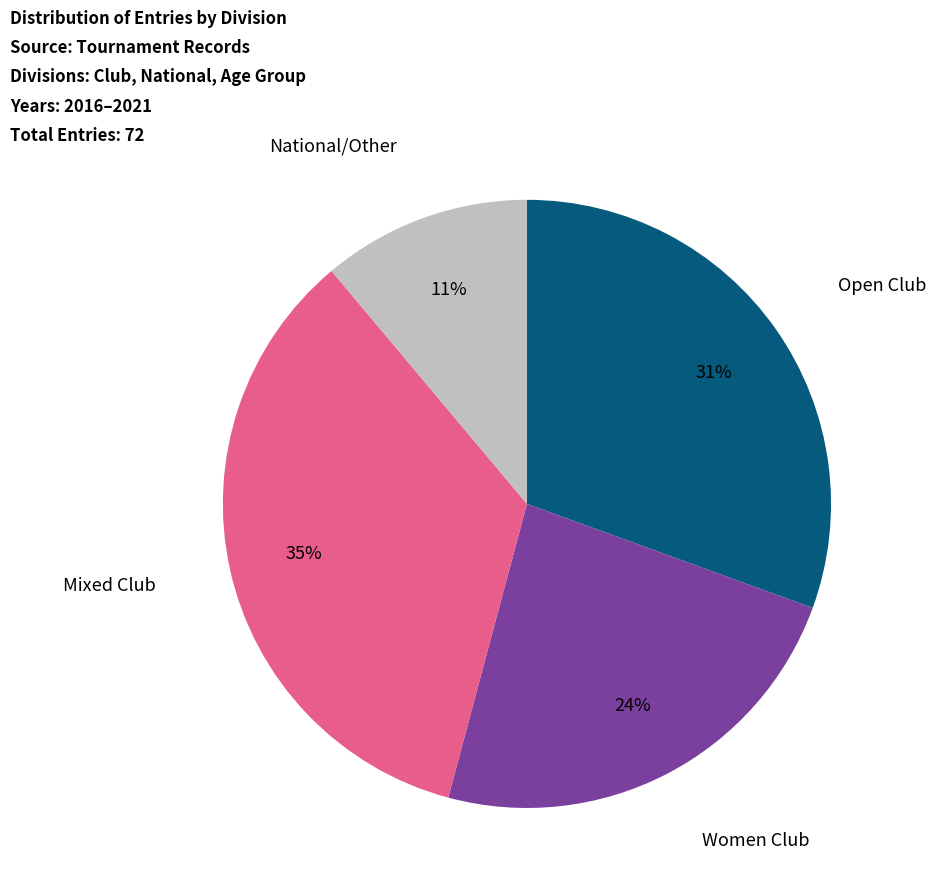

Is there any slice that represents more than half of the pie?

No